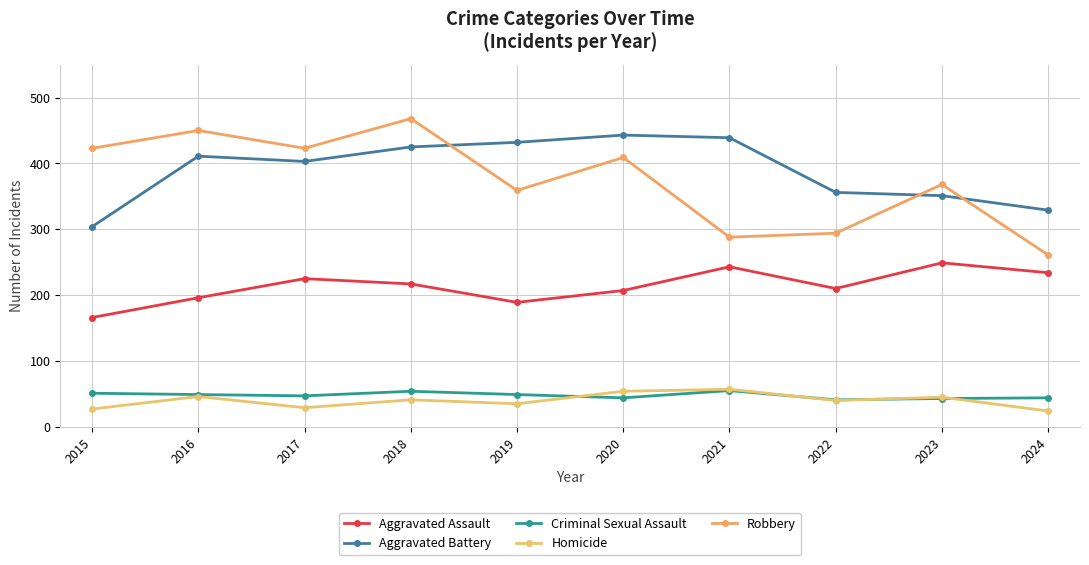

What is the difference between the Aggravated Assault values at 2024 and 2015?

68